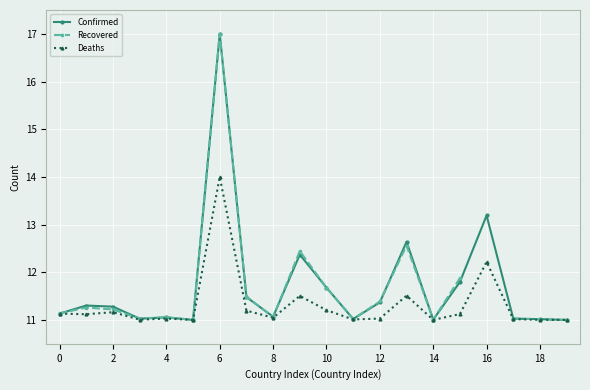

What is the highest value of the Confirmed series?

17.0